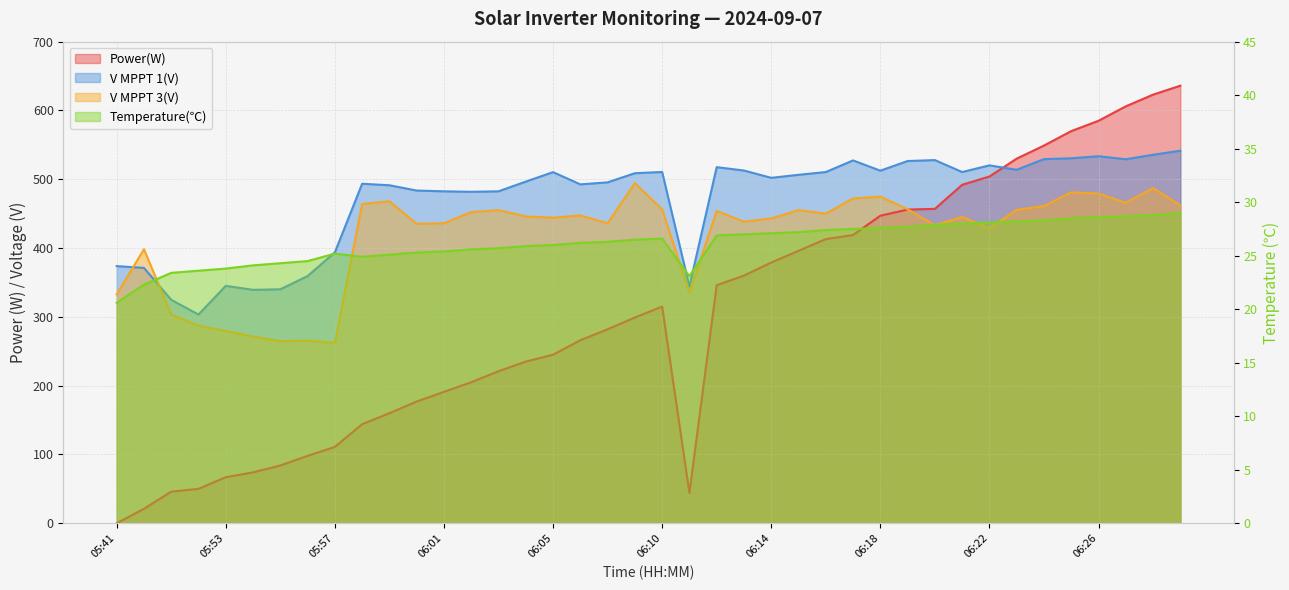

Which series has the largest range (max minus min)?

Power(W)